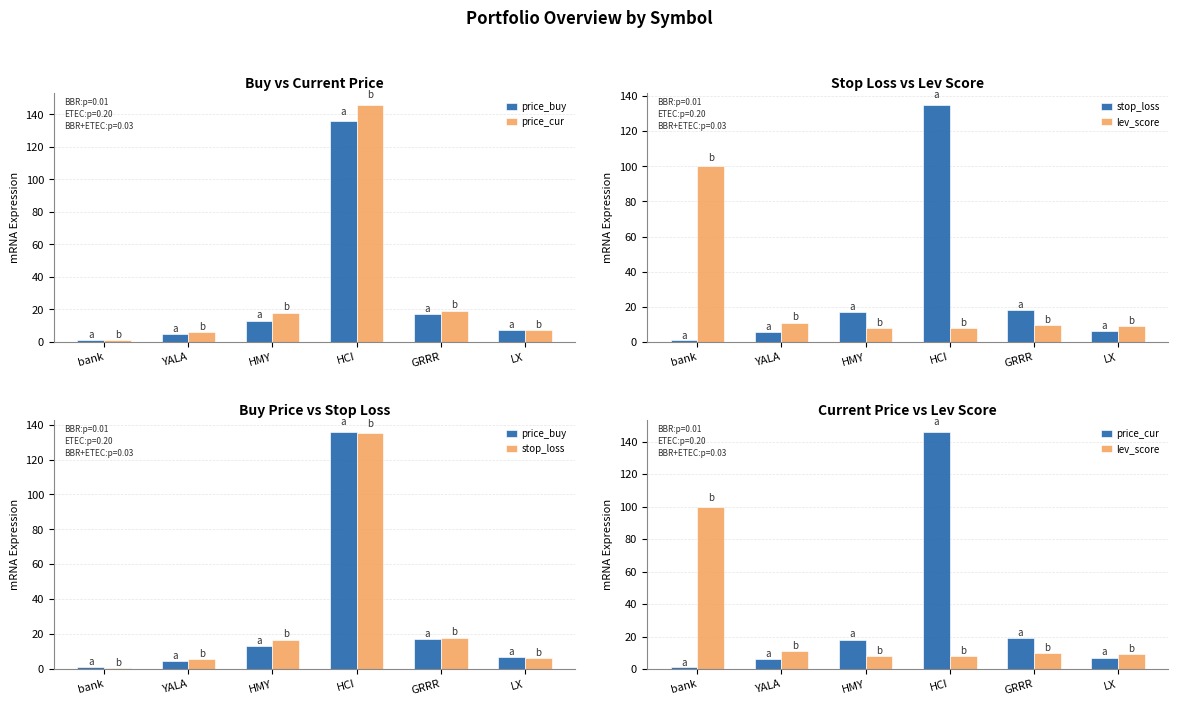

What is the value of the lev_score bar at the 6th from the left?

9.0